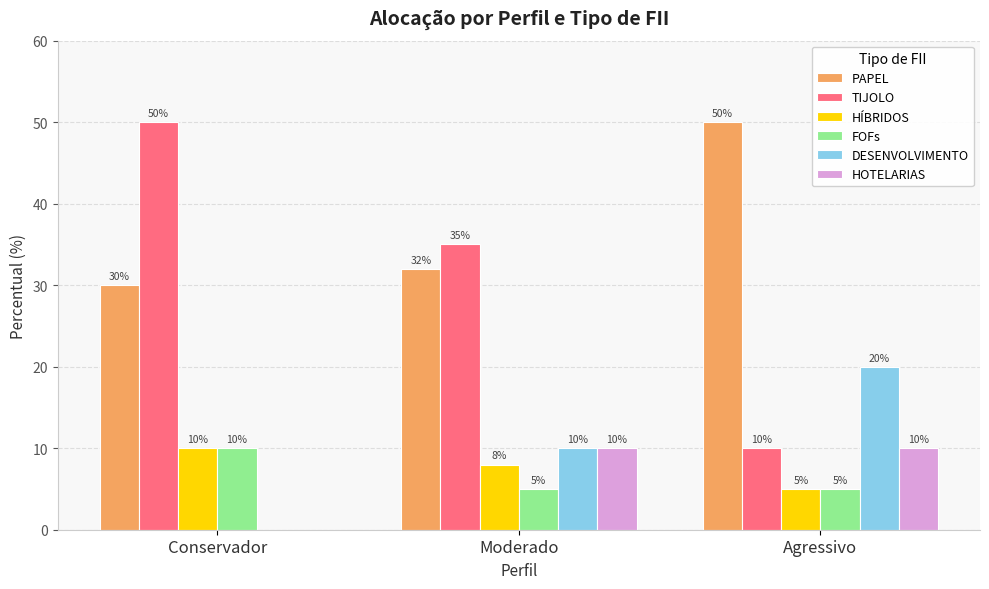

The value of HÍBRIDOS at Agressivo is 5. True or false?

True